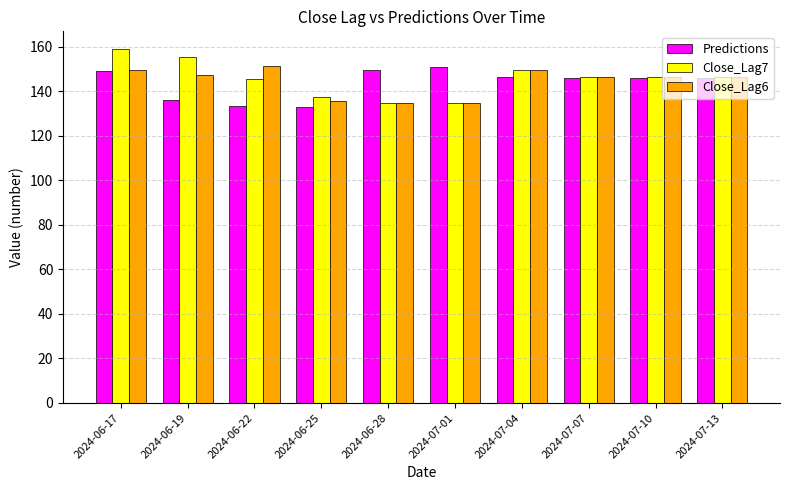

At which category does the chart reach its peak across all series?

2024-06-17